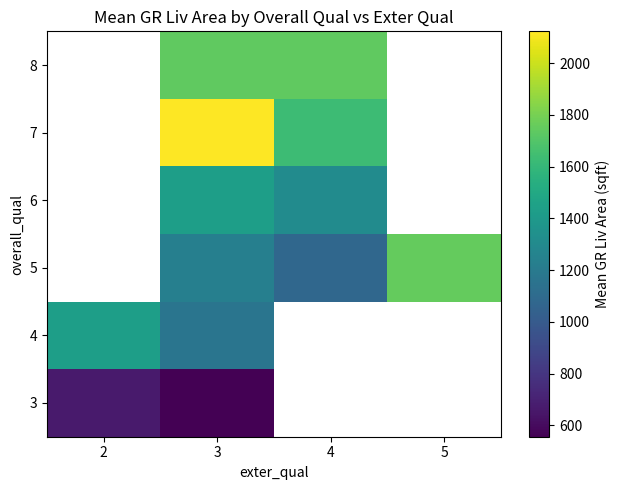

How many distinct data groups are displayed?

6